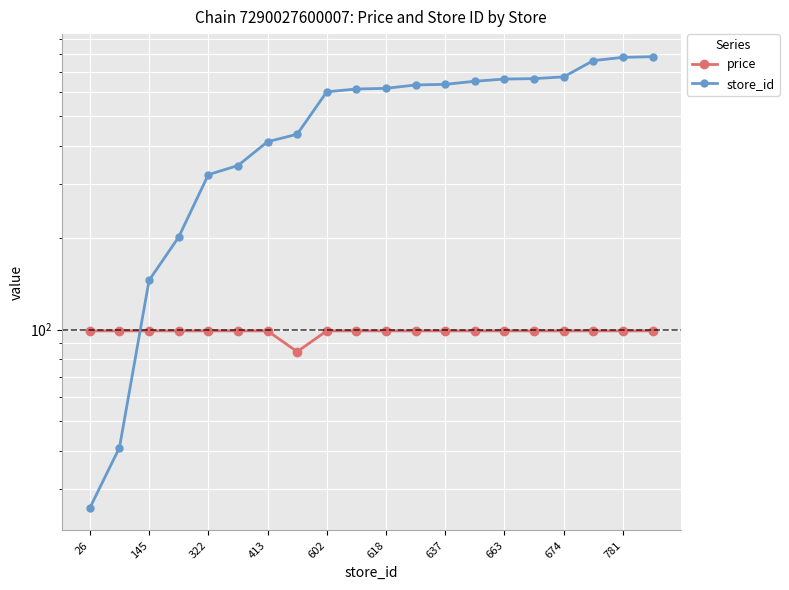

Reading left to right, list all the values displayed in this chart.

price: 99.0	99.0	99.0	99.0	99.0	99.0	99.0	84.6	99.0	99.0	99.0	99.0	99.0	99.0	99.0	99.0	99.0	99.0	99.0	99.0
store_id: 26.0	41.0	145.0	201.0	322.0	345.0	413.0	437.0	602.0	615.0	618.0	634.0	637.0	652.0	663.0	665.0	674.0	762.0	781.0	785.0